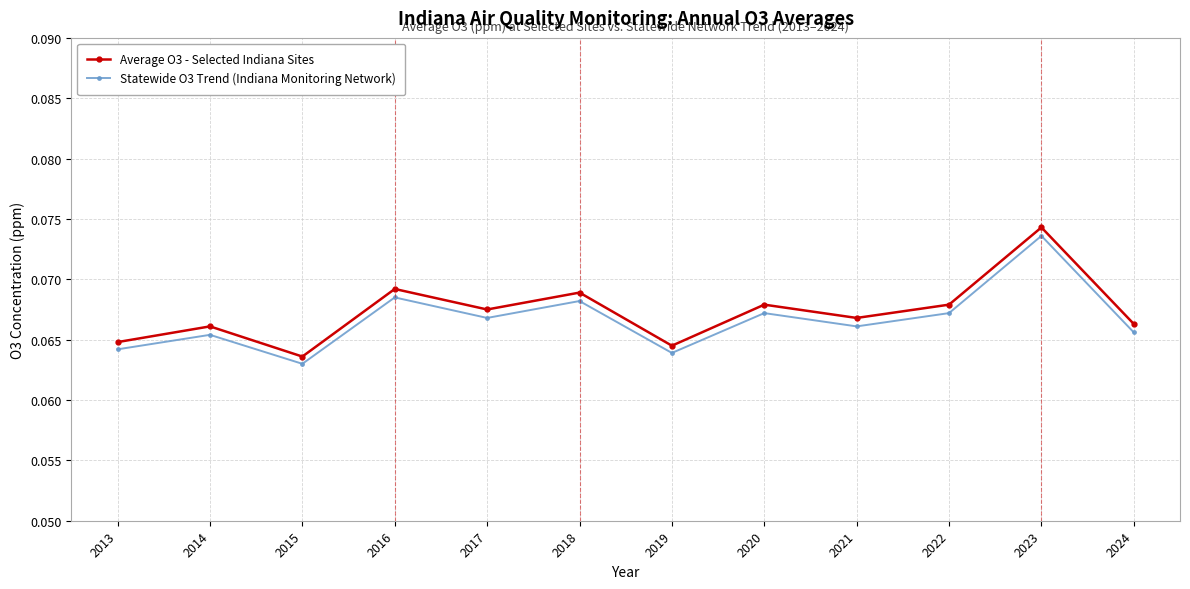

Count the Average O3 - Selected Indiana Sites values in the range 0 to 1.

12